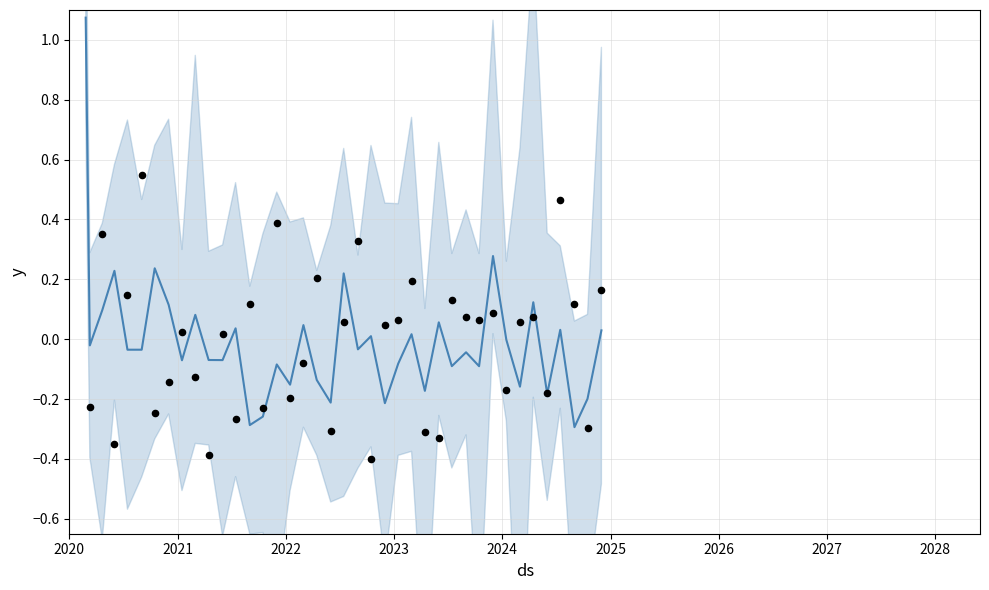

Which series has the largest total across all categories?

Data Points